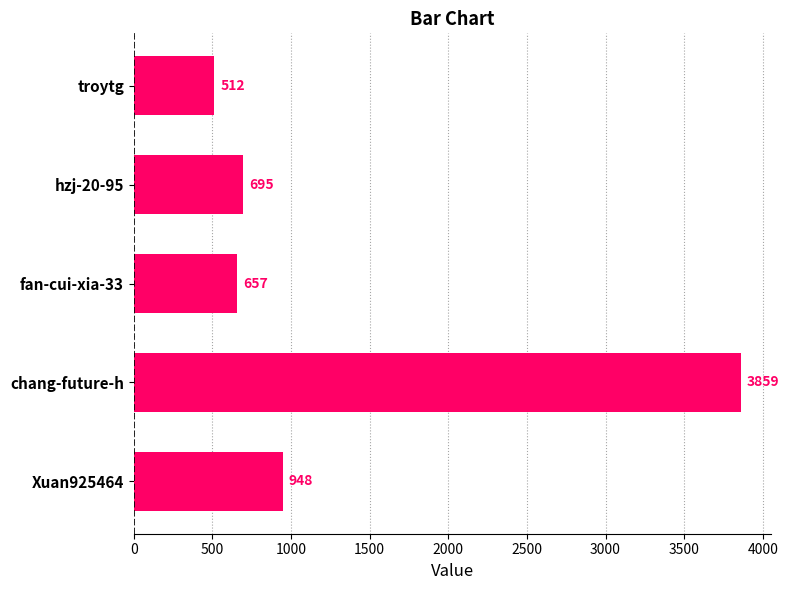

The value at hzj-20-95 is 429. True or false?

False